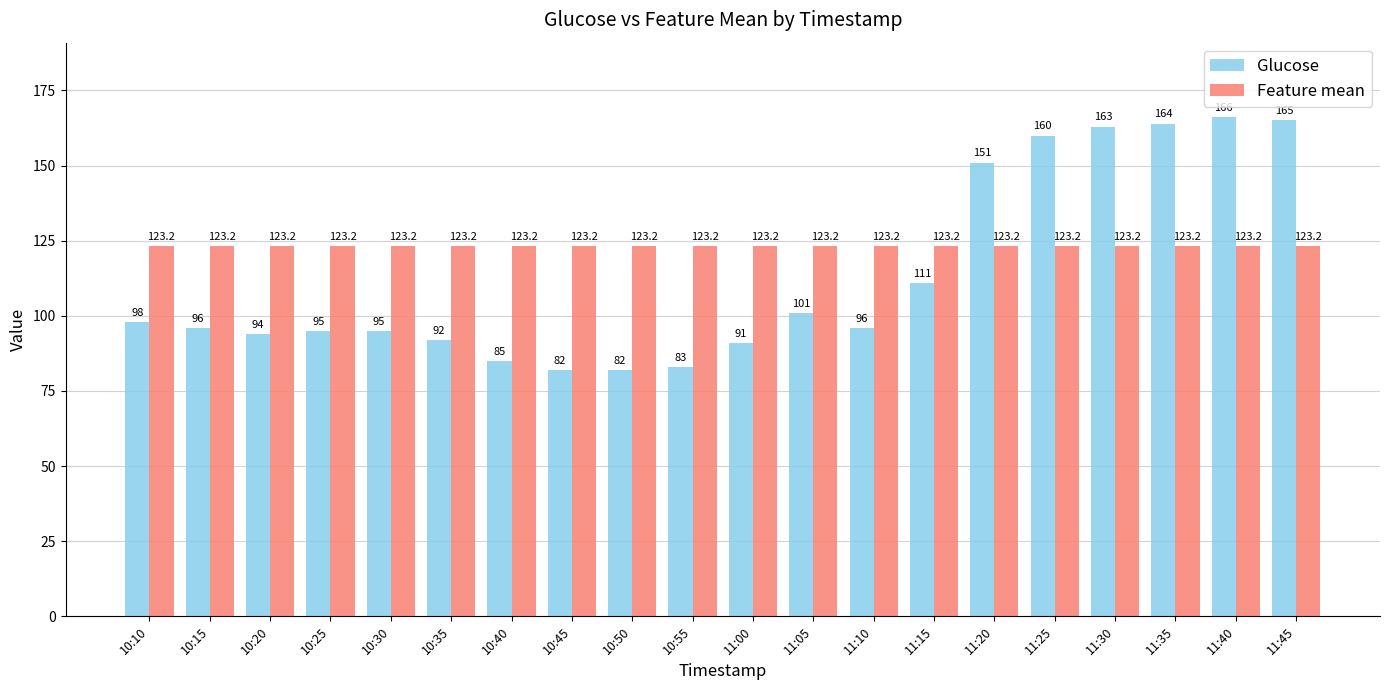

List the series in order of their overall mean, lowest first.

Glucose, Feature mean